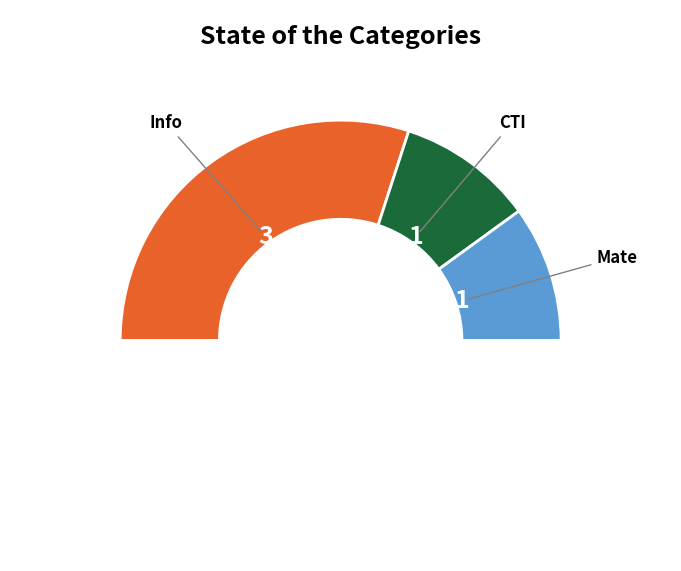

To the nearest percent, what portion does Info represent?

60%